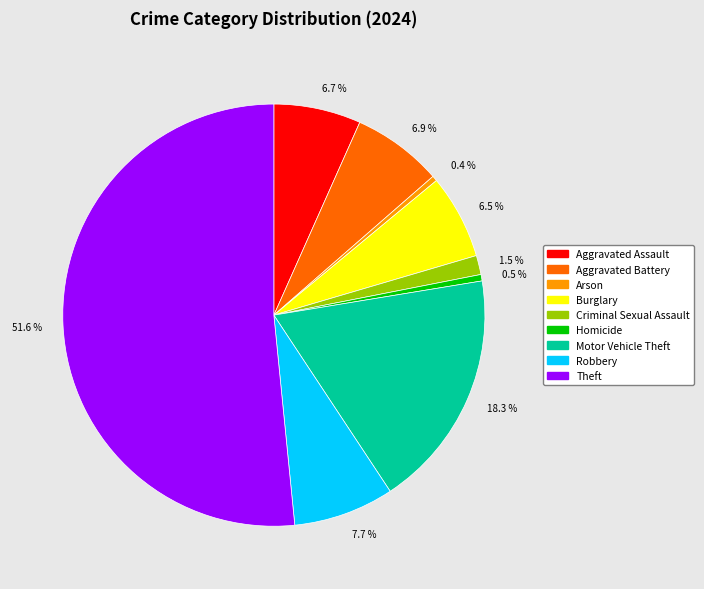

What is the ratio of the value at 1.5 % to the value at 0.5 %?

3.0